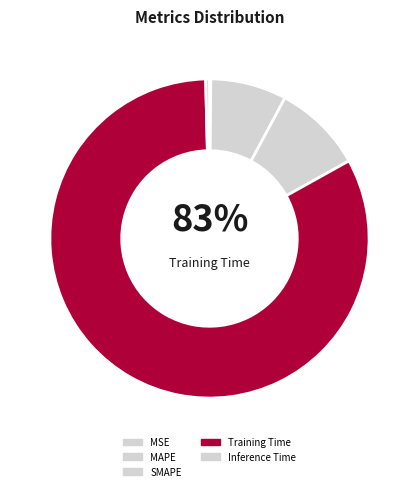

True or false: Training Time accounts for 83% of the total.

True